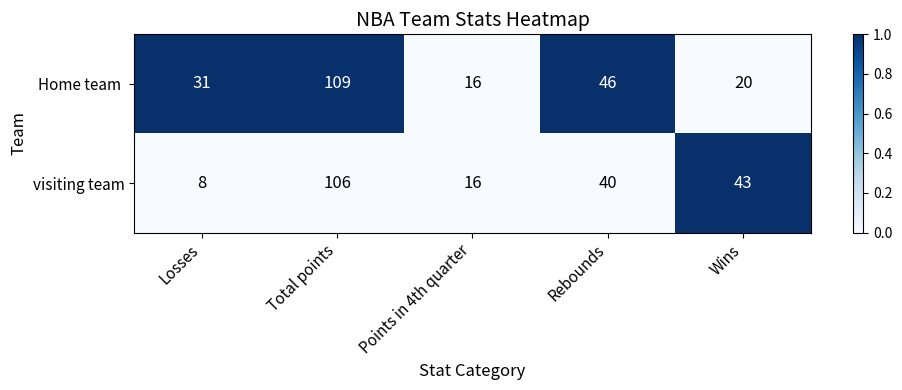

Which series has the widest spread of values?

visiting team